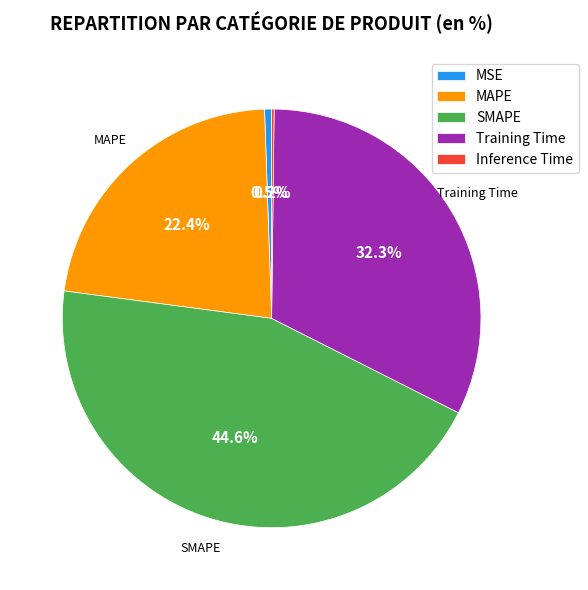

Does any single category account for the majority?

No